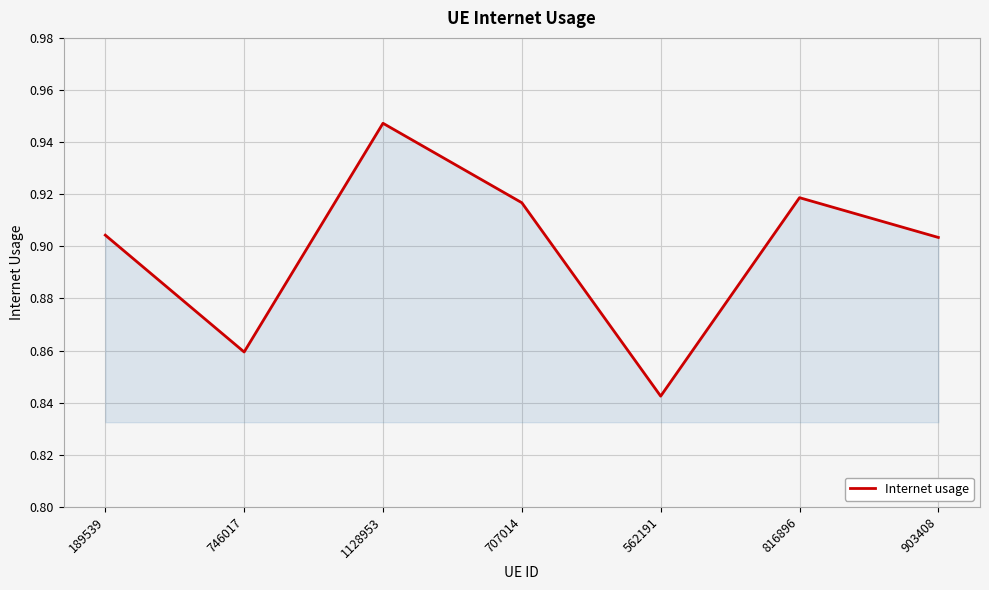

How many lines are shown in the chart?

1